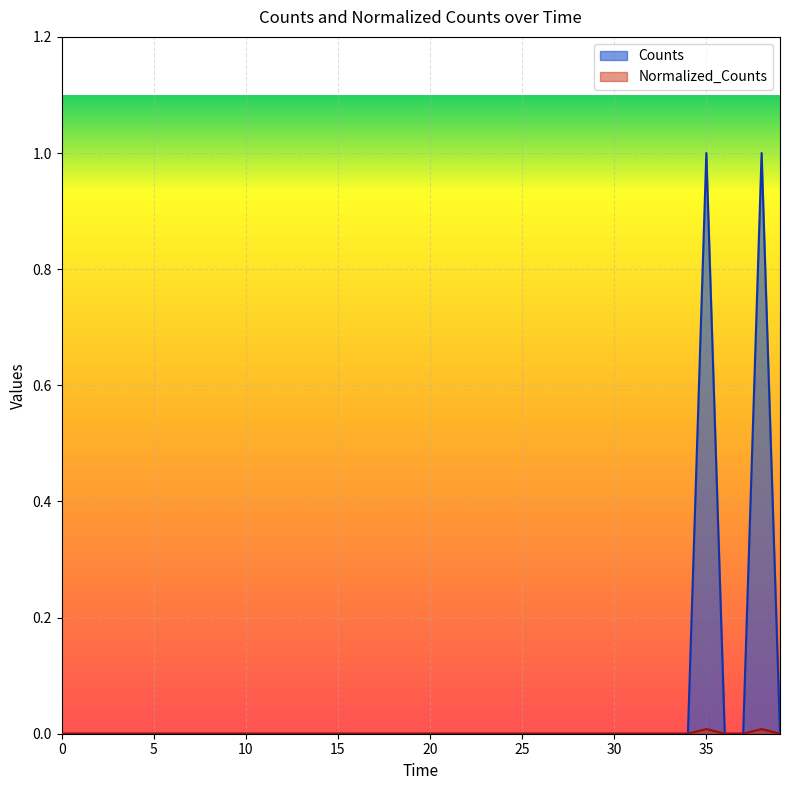

At which category is the sum across all series the highest?

8800.0